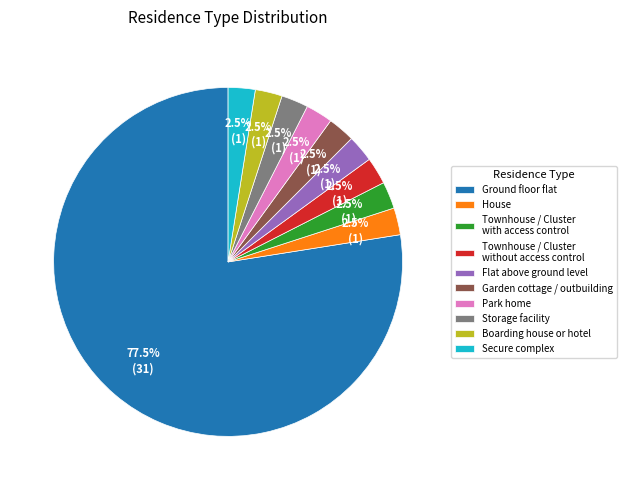

Approximately how many times larger is the value at Townhouse / Cluster without access control compared to Townhouse / Cluster with access control?

1.0